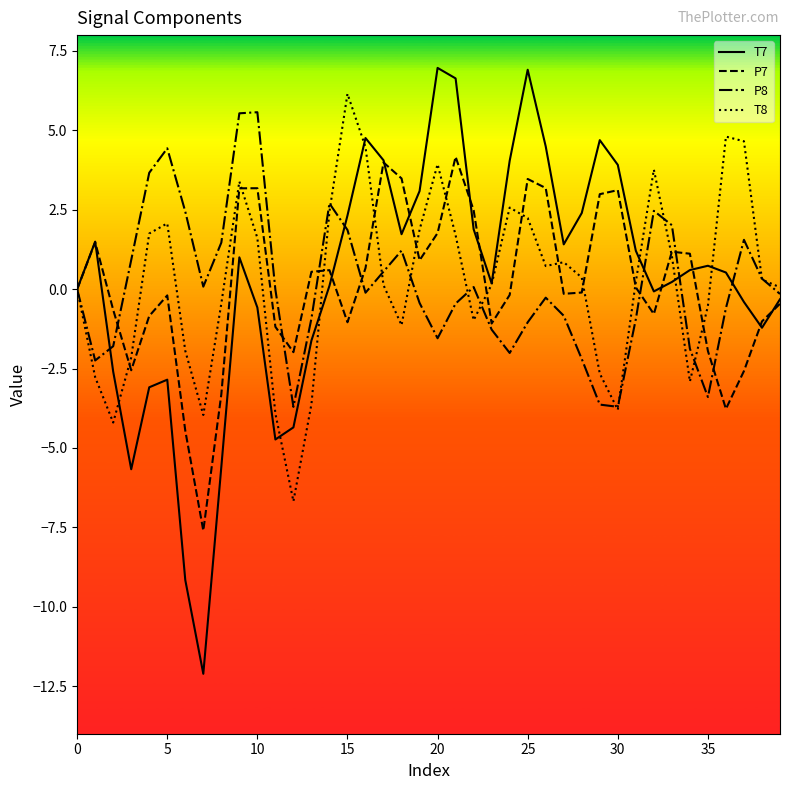

What is the lowest value of the P8 series?

-3.7